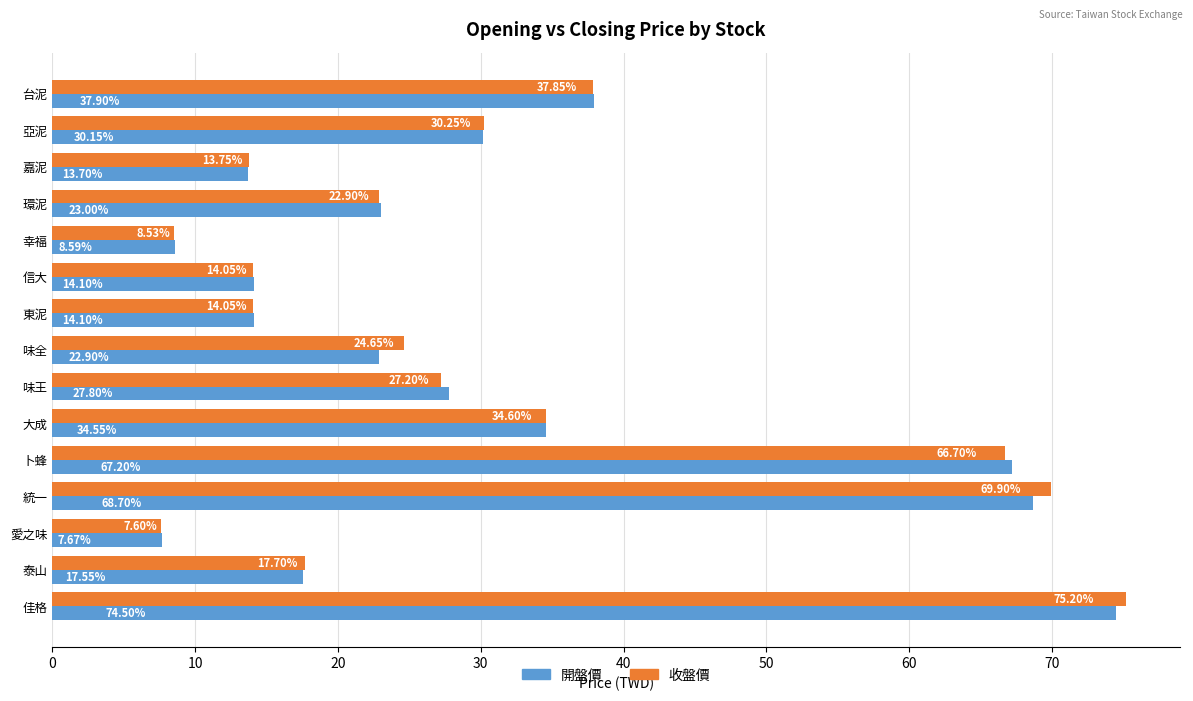

At how many categories does at least one series exceed 74?

1